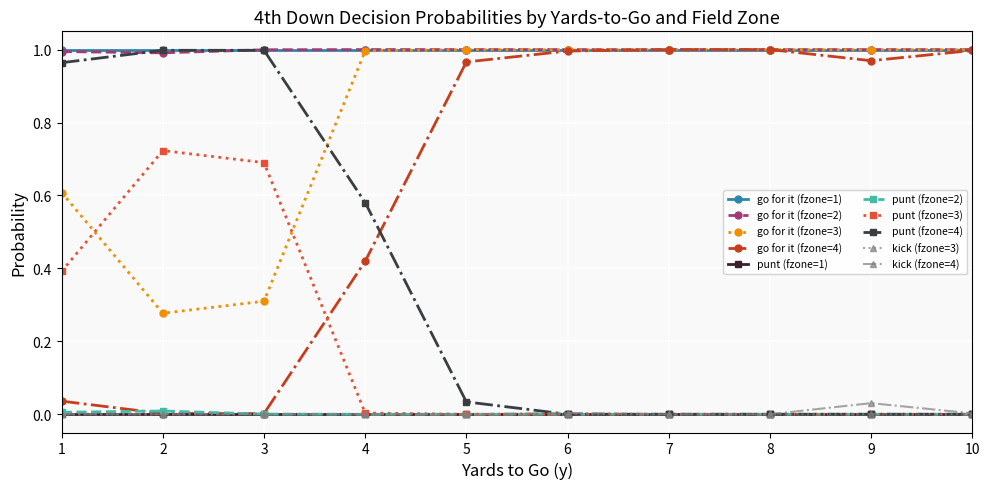

True or false: punt (fzone=3) has more than 0 points higher than both neighbors.

True